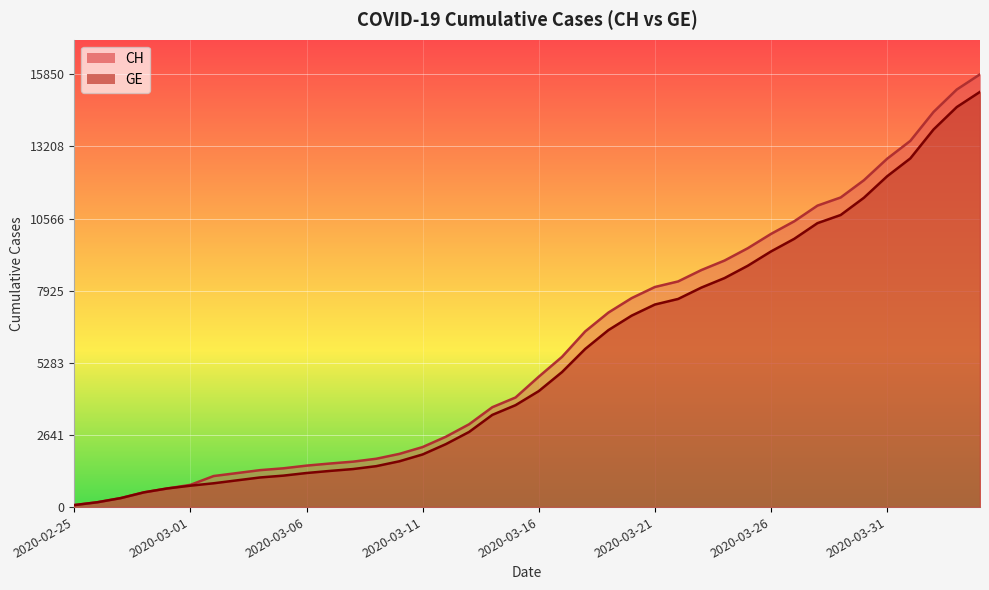

Reading left to right, extract all data points from this chart.

CH: 2020-02-25=73	2020-02-26=178	2020-02-27=329	2020-02-28=540	2020-02-29=682	2020-03-01=814	2020-03-02=1137	2020-03-03=1245	2020-03-04=1353	2020-03-05=1420	2020-03-06=1519	2020-03-07=1595	2020-03-08=1664	2020-03-09=1770	2020-03-10=1949	2020-03-11=2199	2020-03-12=2577	2020-03-13=3033	2020-03-14=3658	2020-03-15=4014	2020-03-16=4775	2020-03-17=5501	2020-03-18=6434	2020-03-19=7125	2020-03-20=7654	2020-03-21=8061	2020-03-22=8265	2020-03-23=8681	2020-03-24=9030	2020-03-25=9481	2020-03-26=10005	2020-03-27=10467	2020-03-28=11041	2020-03-29=11340	2020-03-30=11971	2020-03-31=12758	2020-04-01=13413	2020-04-02=14473	2020-04-03=15294	2020-04-04=15850
GE: 2020-02-25=73	2020-02-26=178	2020-02-27=329	2020-02-28=540	2020-02-29=682	2020-03-01=784	2020-03-02=872	2020-03-03=979	2020-03-04=1085	2020-03-05=1152	2020-03-06=1248	2020-03-07=1324	2020-03-08=1393	2020-03-09=1499	2020-03-10=1678	2020-03-11=1928	2020-03-12=2306	2020-03-13=2752	2020-03-14=3377	2020-03-15=3733	2020-03-16=4248	2020-03-17=4944	2020-03-18=5792	2020-03-19=6483	2020-03-20=7012	2020-03-21=7419	2020-03-22=7623	2020-03-23=8039	2020-03-24=8388	2020-03-25=8839	2020-03-26=9363	2020-03-27=9825	2020-03-28=10399	2020-03-29=10698	2020-03-30=11329	2020-03-31=12116	2020-04-01=12771	2020-04-02=13831	2020-04-03=14652	2020-04-04=15208